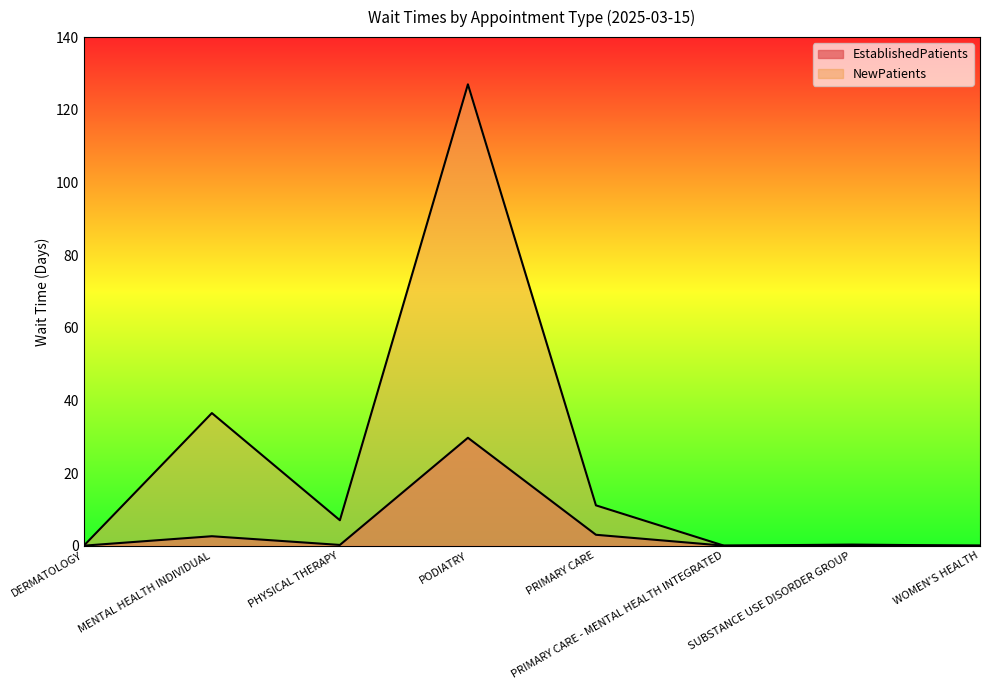

True or false: NewPatients has more than 0 interior local peaks.

True